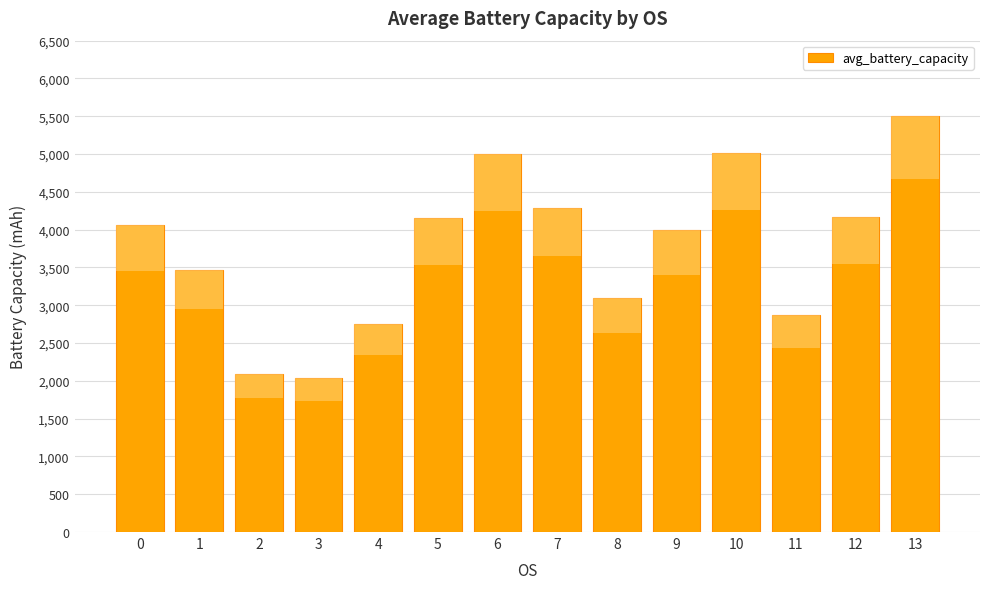

What is the difference between the second highest and second lowest values?

2930.4